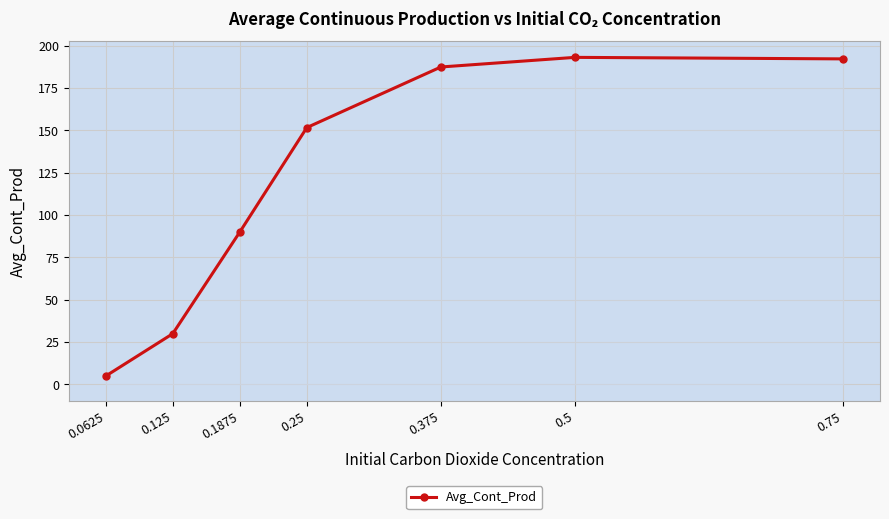

What is the change in value from 0.1875 to 0.75?

+102.2